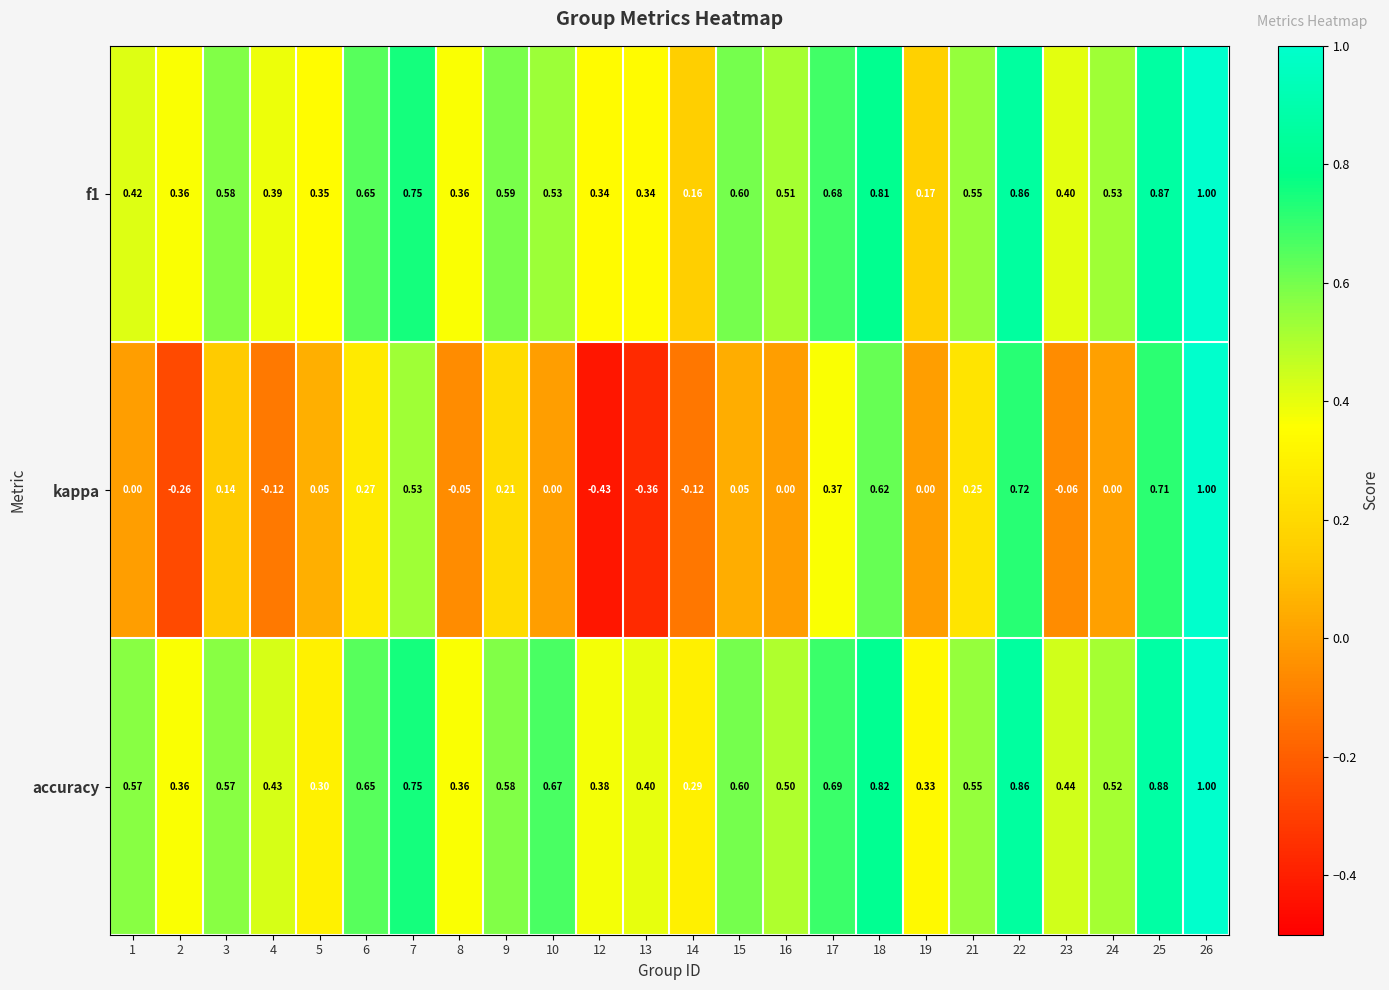

Is the value of f1 at 8 greater than the value of kappa at 21?

Yes